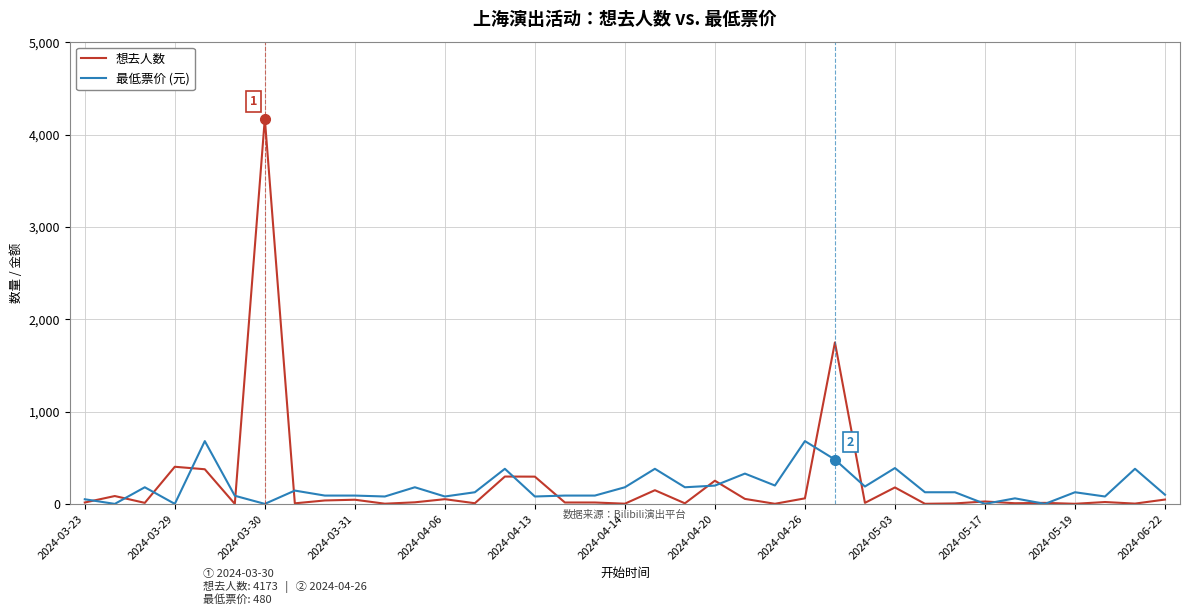

List the series in order of their peak value, lowest first.

最低票价 (元), 想去人数